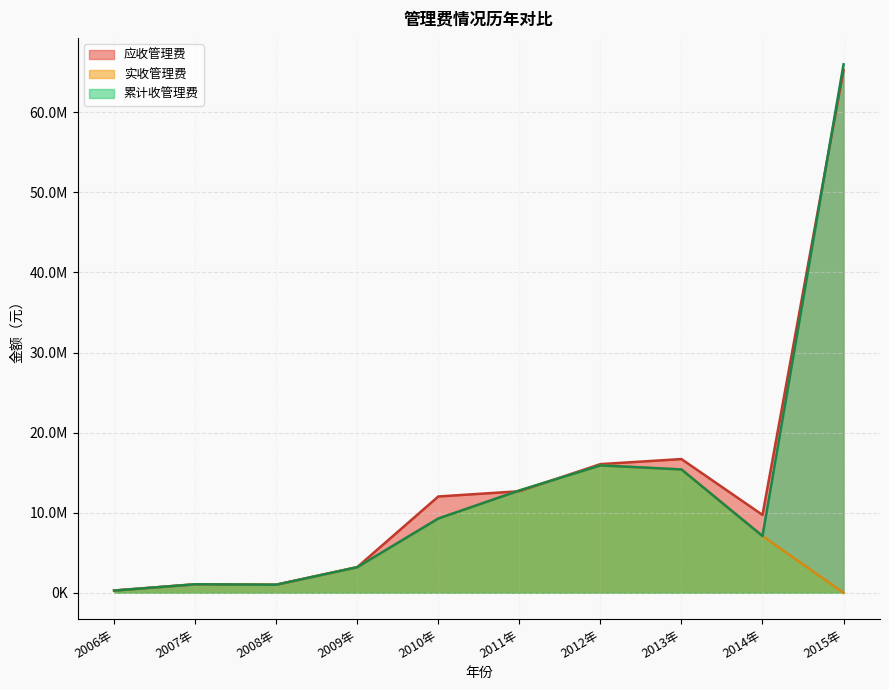

The value of 应收管理费 at 2014年 is 15362348.7. True or false?

False